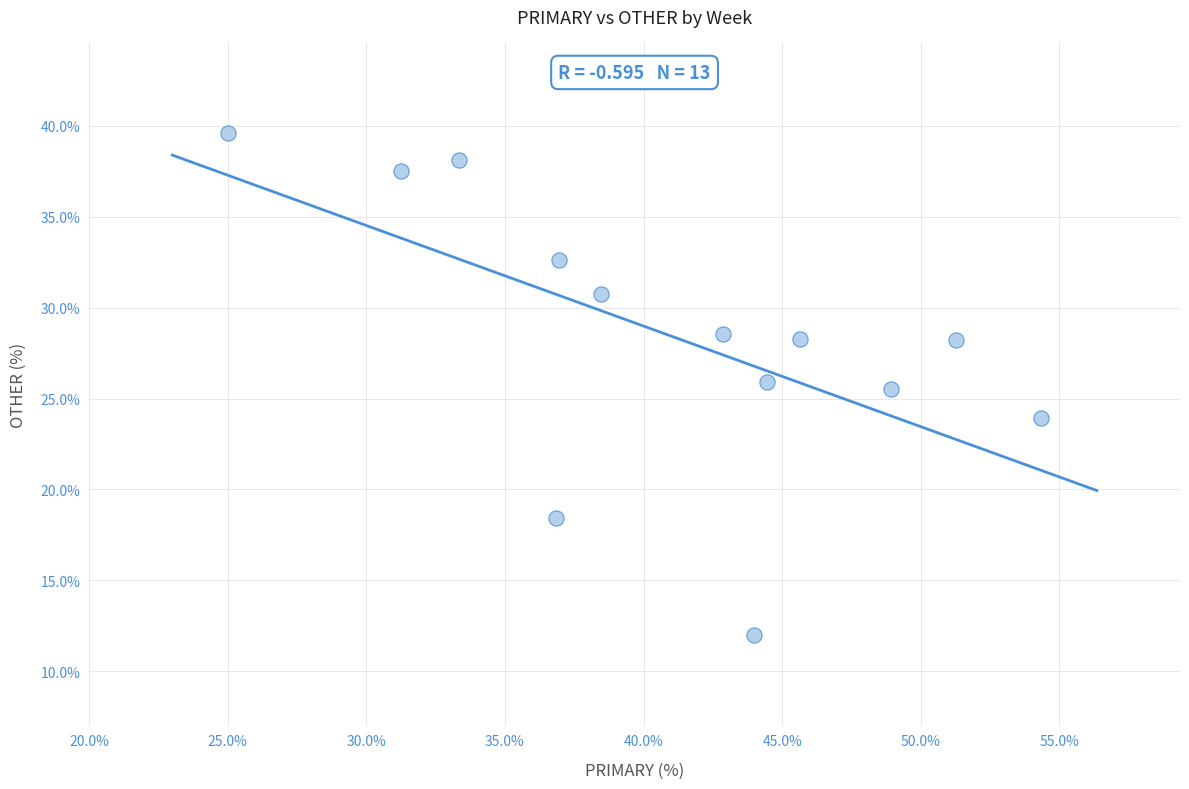

What Y value in the scatter plot is closest to 25?

25.5